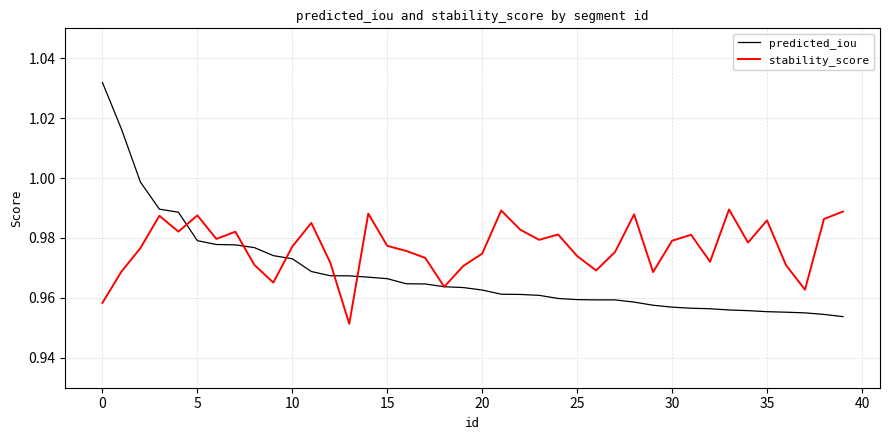

Which series has the widest spread of values?

predicted_iou